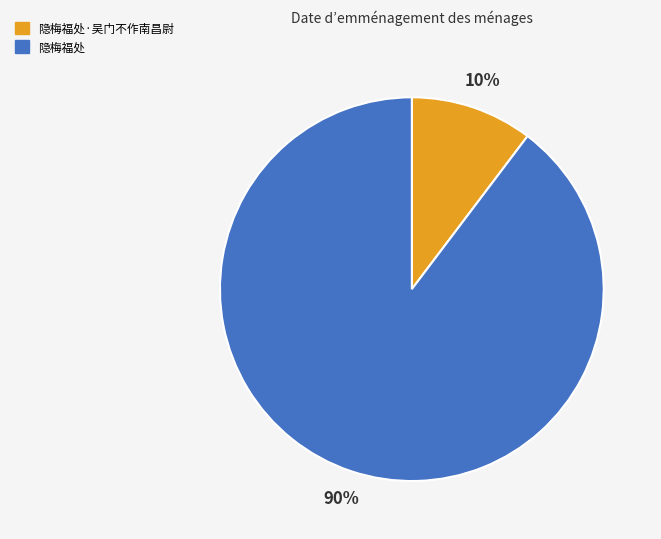

The 隐梅福处·吴门不作南昌尉 slice represents 1% of the pie. True or false?

False